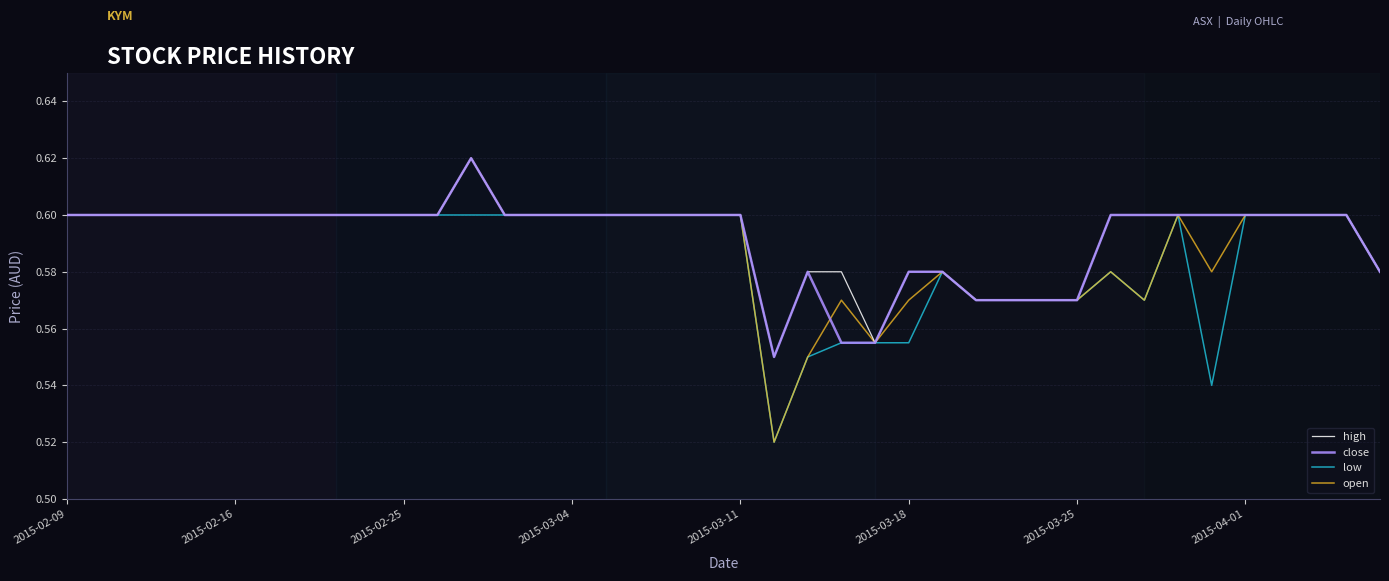

Which series has the largest range (max minus min)?

open